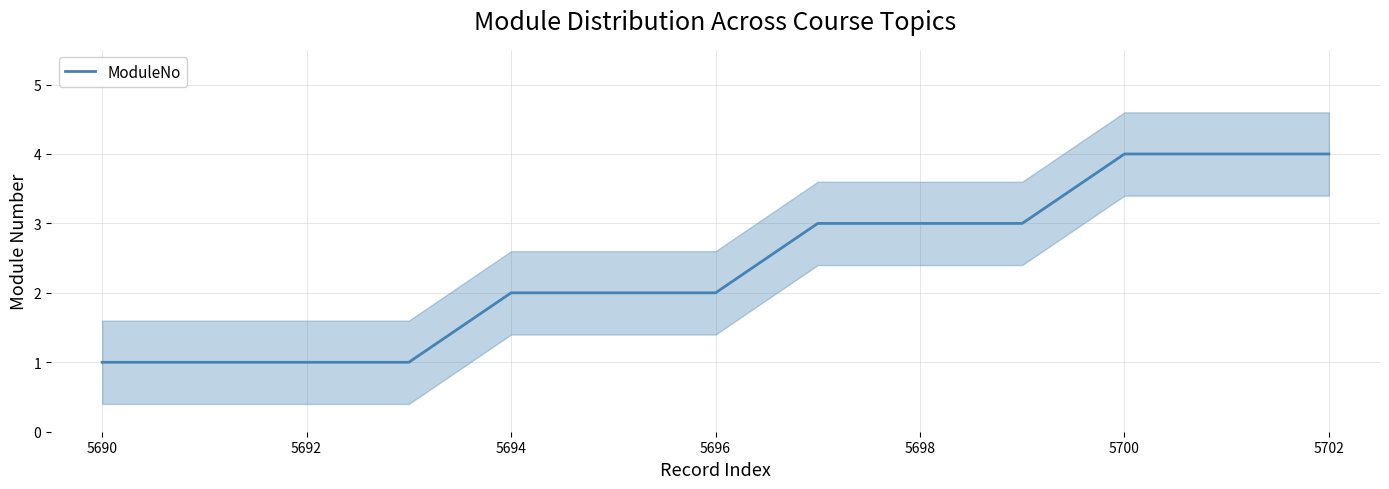

How many values exceed 2?

6